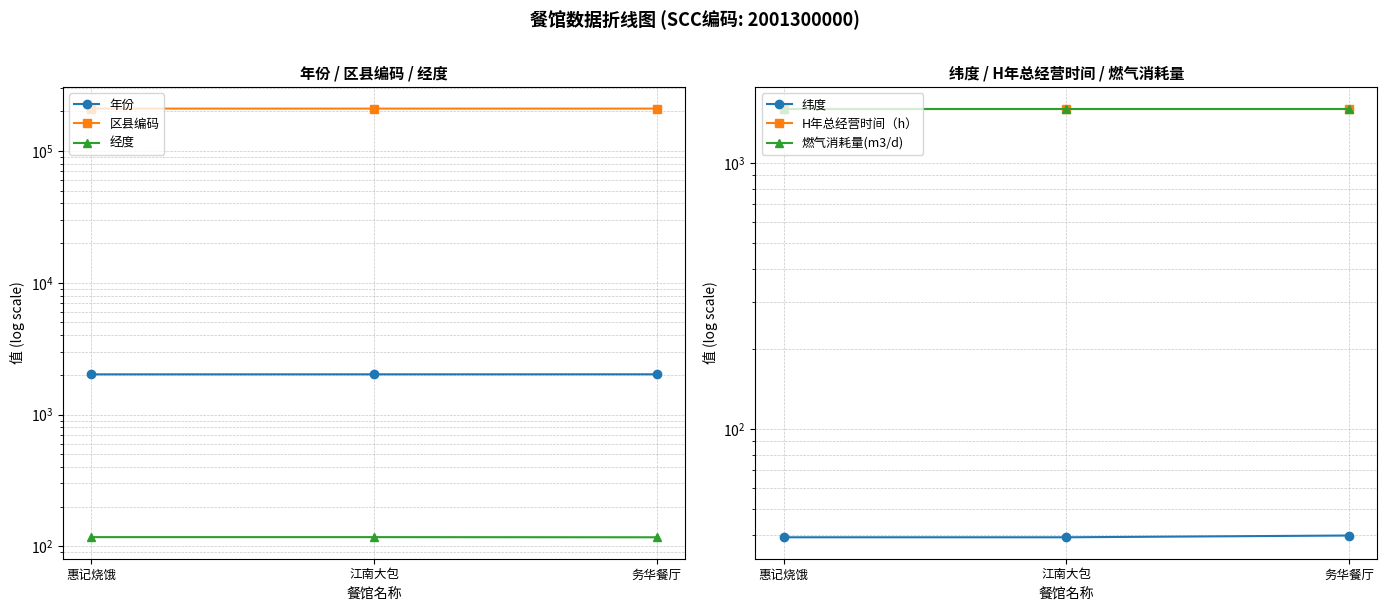

What are all the series names shown in the legend?

年份, 区县编码, 经度, 纬度, H年总经营时间（h）, 燃气消耗量(m3/d)